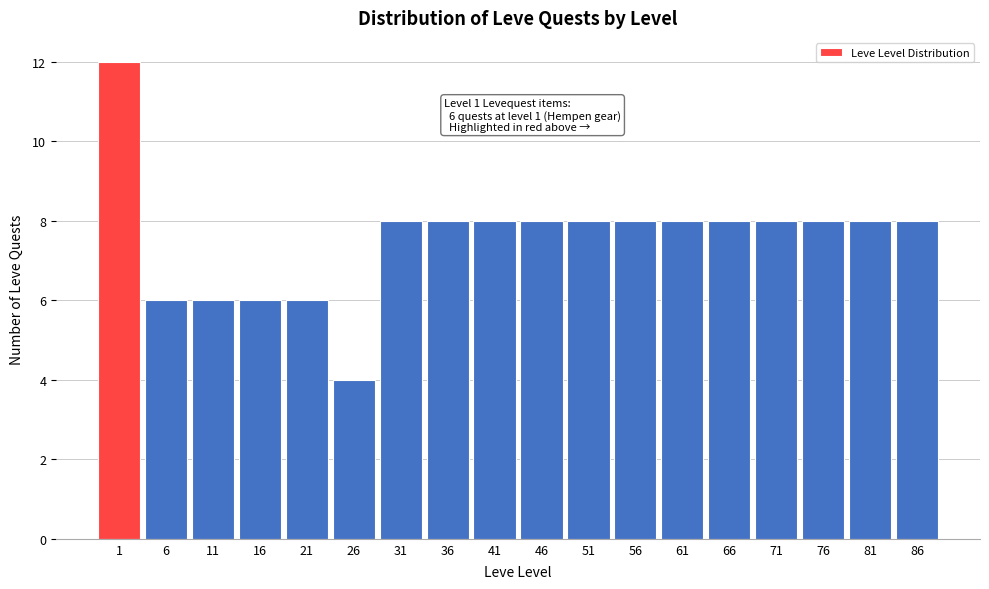

Reading left to right, extract all data points from this chart.

1=12	6=6	11=6	16=6	21=6	26=4	31=8	36=8	41=8	46=8	51=8	56=8	61=8	66=8	71=8	76=8	81=8	86=8